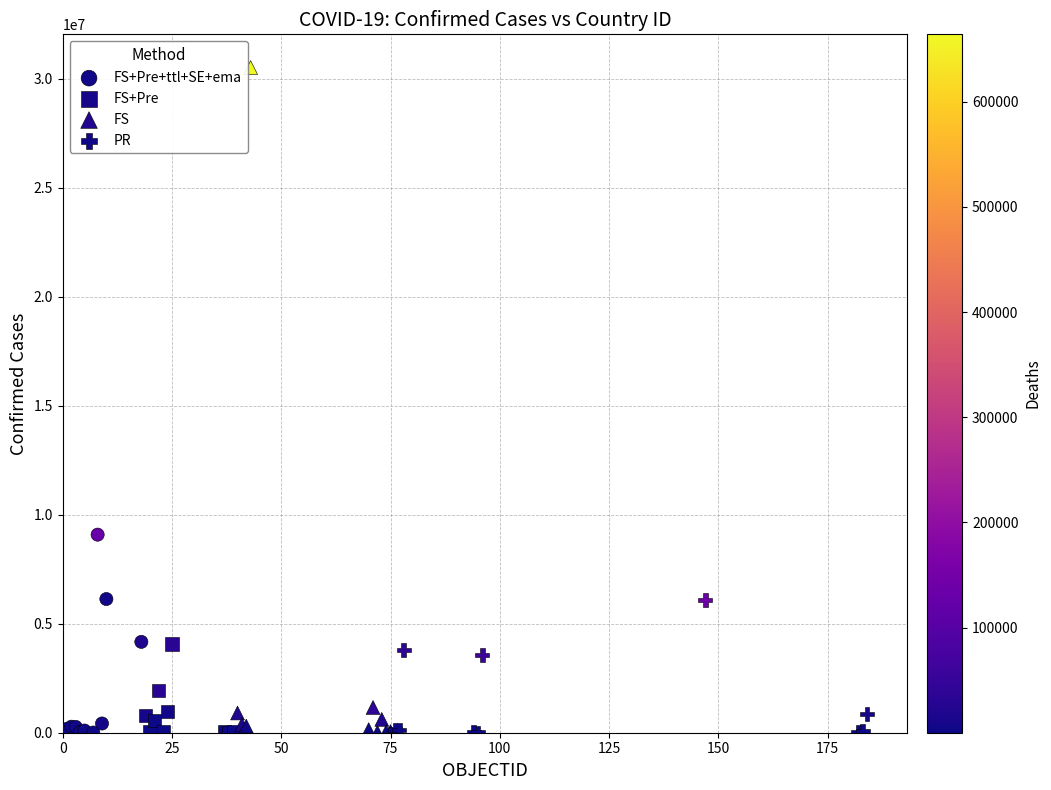

Which series has the largest Y range (max minus min)?

FS